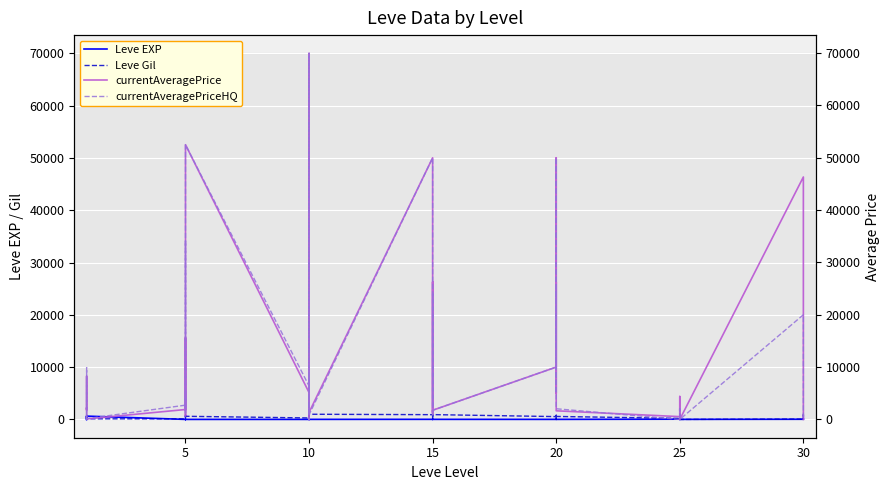

What are all the series names shown in the legend?

Leve EXP, Leve Gil, currentAveragePrice, currentAveragePriceHQ